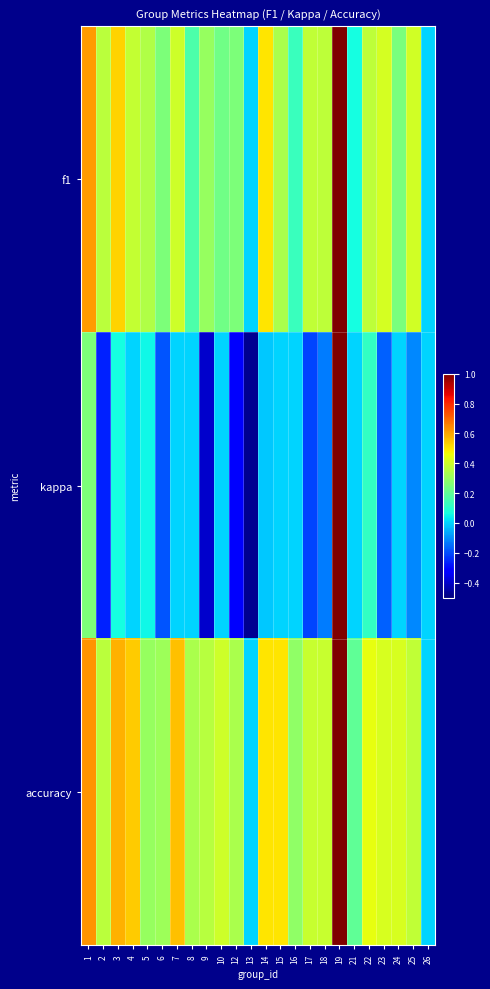

Reading right to left, list all the values displayed in this chart.

f1: 26=0.0	25=0.4	24=0.2	23=0.4	22=0.4	21=0.1	19=1.0	18=0.4	17=0.4	16=0.1	15=0.3	14=0.5	13=0.0	12=0.2	10=0.2	9=0.3	8=0.2	7=0.4	6=0.3	5=0.3	4=0.4	3=0.5	2=0.4	1=0.6
kappa: 26=0.0	25=-0.1	24=0.0	23=-0.2	22=0.1	21=0.0	19=1.0	18=-0.1	17=-0.2	16=0.0	15=0.0	14=-0.0	13=-0.5	12=-0.3	10=0.0	9=-0.4	8=0.0	7=0.0	6=-0.2	5=0.1	4=0.0	3=0.1	2=-0.3	1=0.2
accuracy: 26=0.0	25=0.4	24=0.4	23=0.4	22=0.4	21=0.2	19=1.0	18=0.4	17=0.4	16=0.3	15=0.5	14=0.5	13=0.0	12=0.3	10=0.4	9=0.4	8=0.3	7=0.6	6=0.3	5=0.3	4=0.5	3=0.6	2=0.4	1=0.6